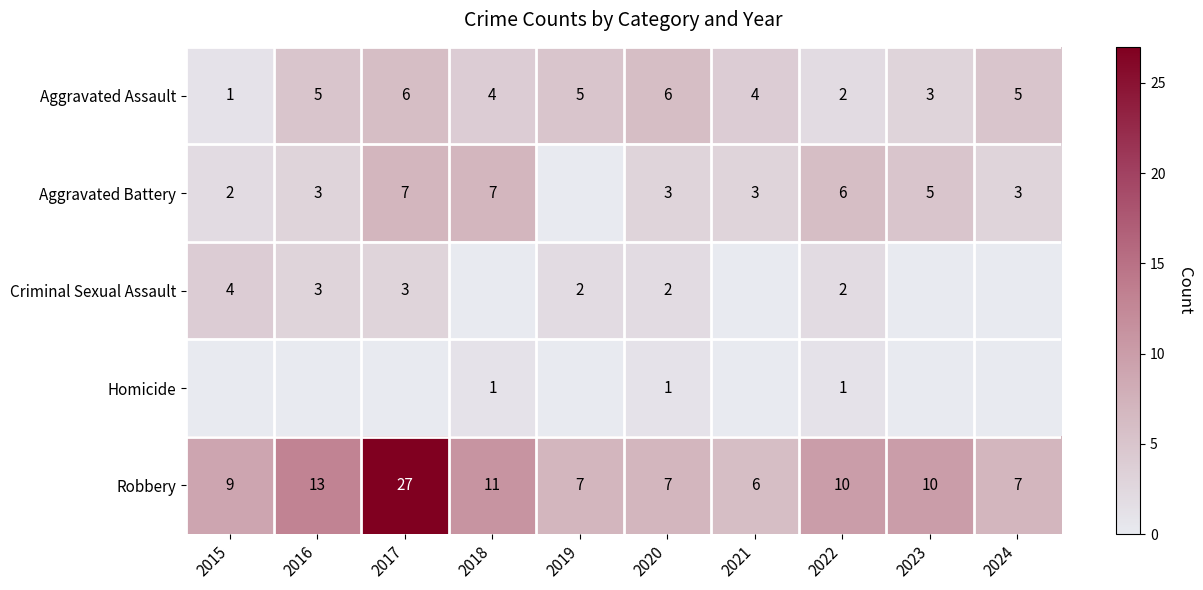

What is the difference between the Criminal Sexual Assault values at 2021 and 2015?

4